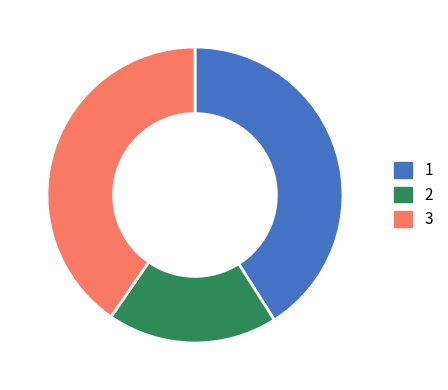

True or false: 3 accounts for 40% of the total.

True